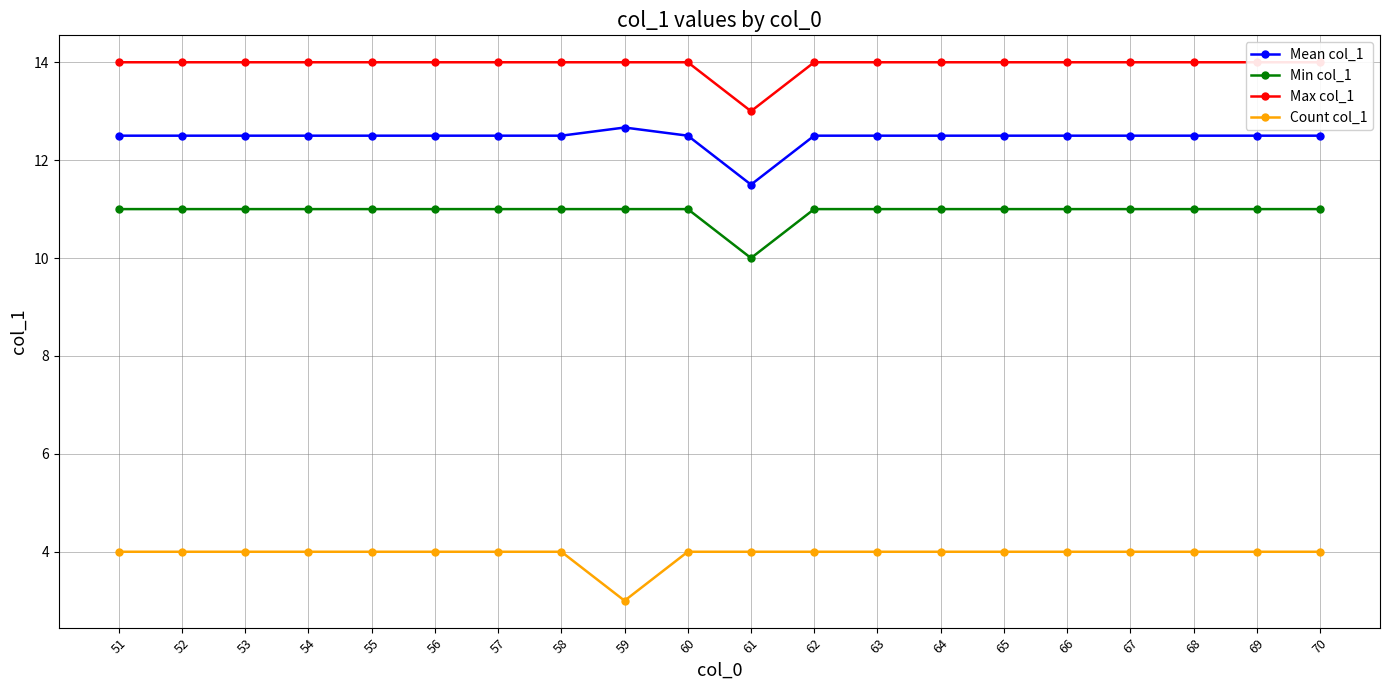

Rank the categories by Mean col_1 value from highest to lowest.

59, 51, 52, 53, 54, 55, 56, 57, 58, 60, 62, 63, 64, 65, 66, 67, 68, 69, 70, 61